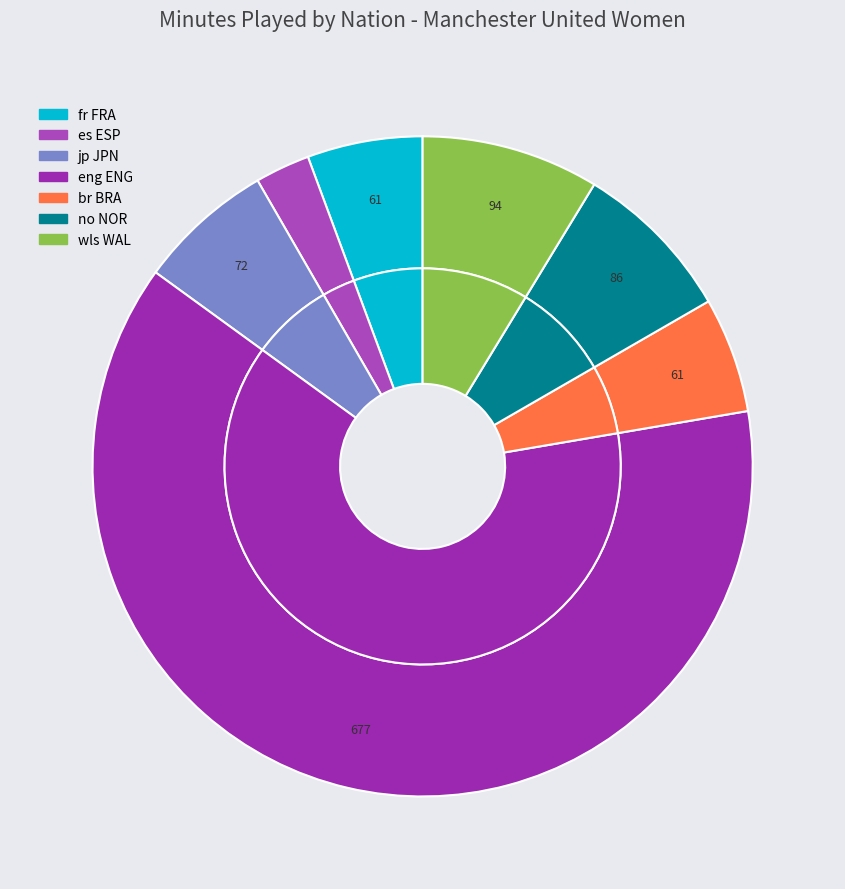

Which category has the biggest portion of the pie?

eng ENG (Zelem)